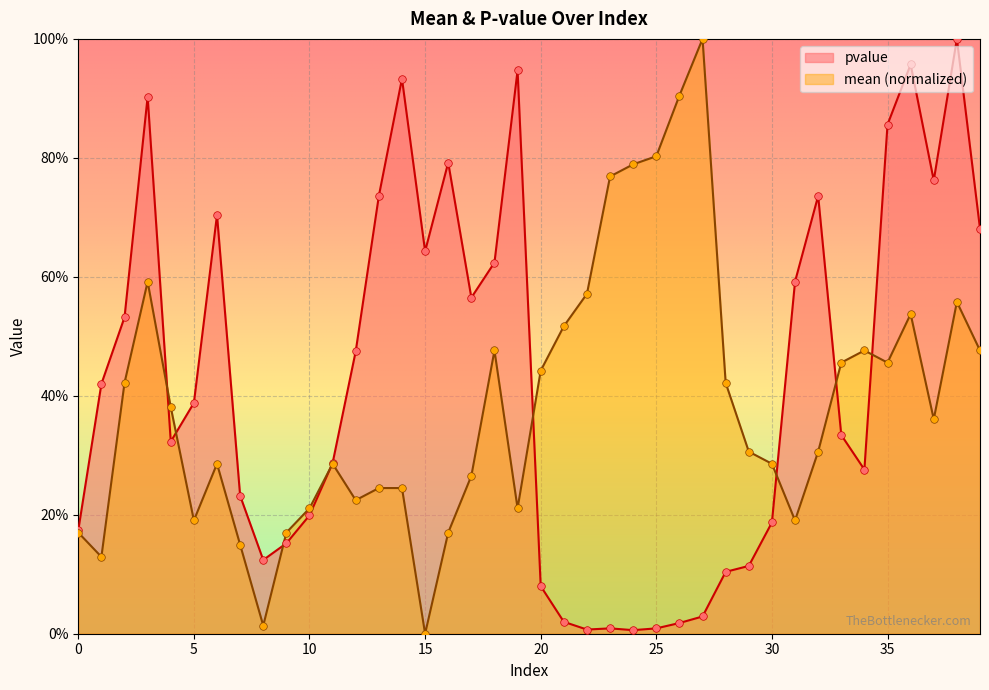

At how many categories does at least one series exceed 0?

40